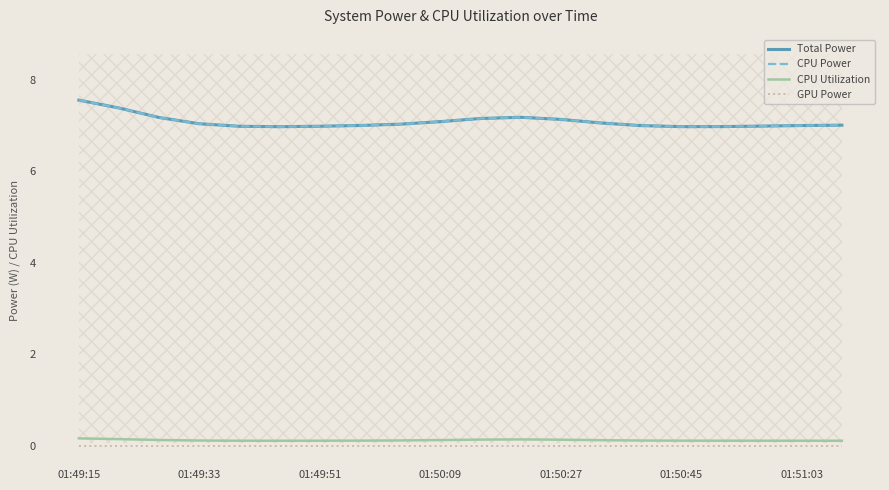

Between 01:50:27 and 01:50:45, which series saw the biggest shift?

Total Power